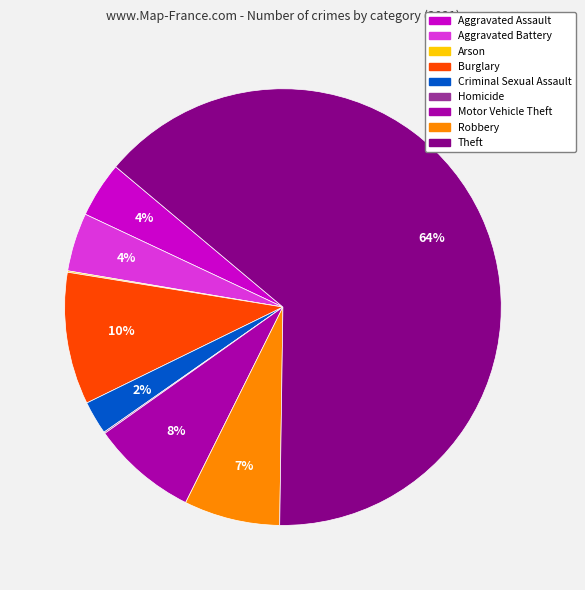

What is the largest slice in the pie chart?

Theft